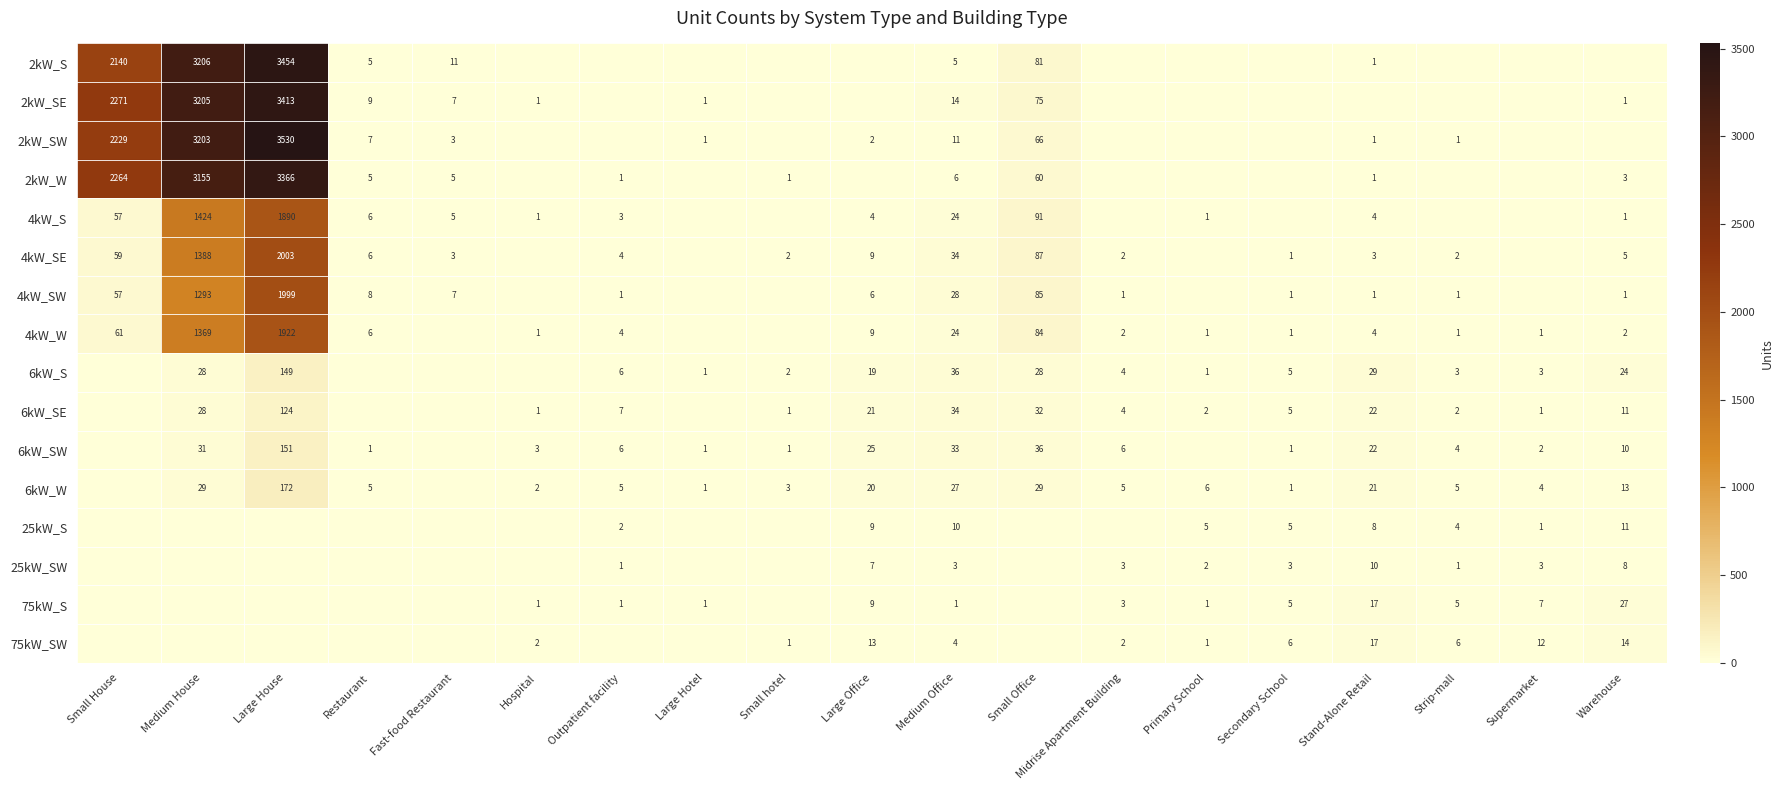

Between Small House and Large Hotel, which series saw the biggest shift?

2kW_SE